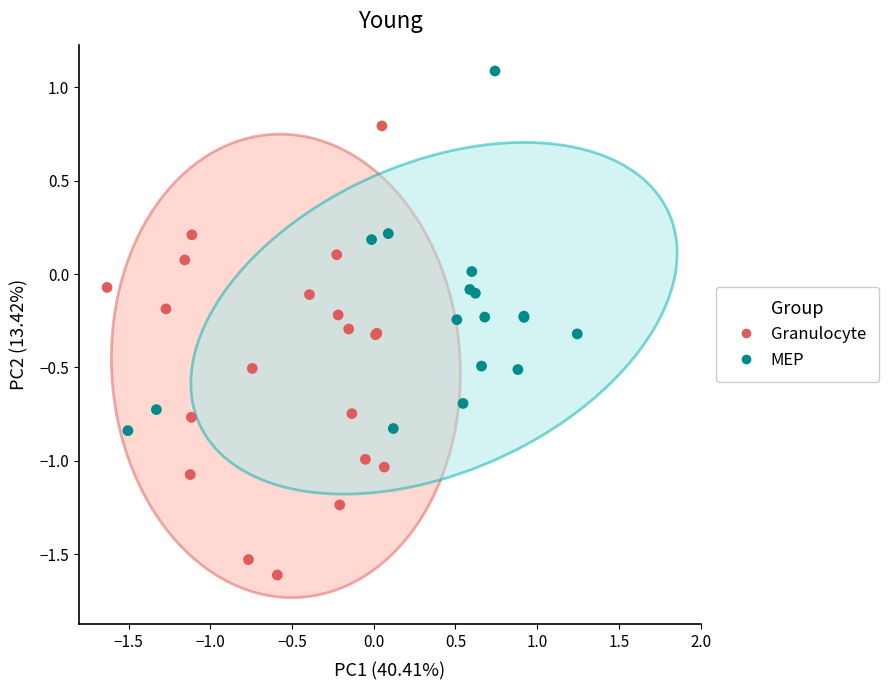

Which series reaches the maximum Y coordinate?

MEP